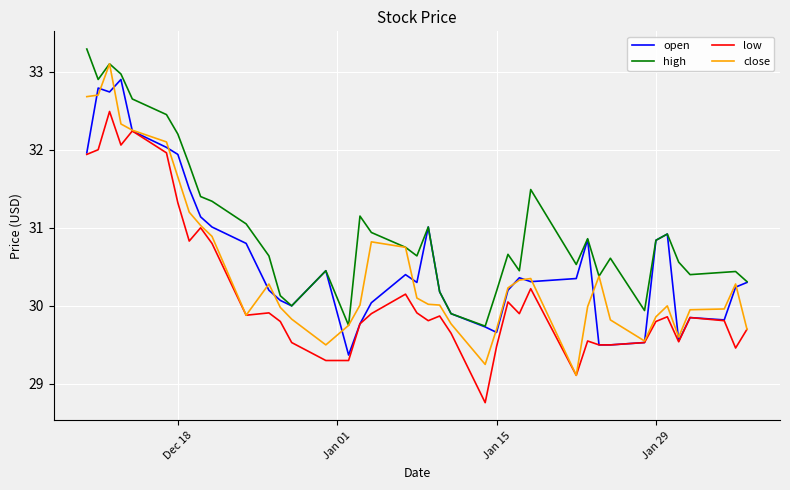

List the series in order of their overall mean, lowest first.

low, close, open, high